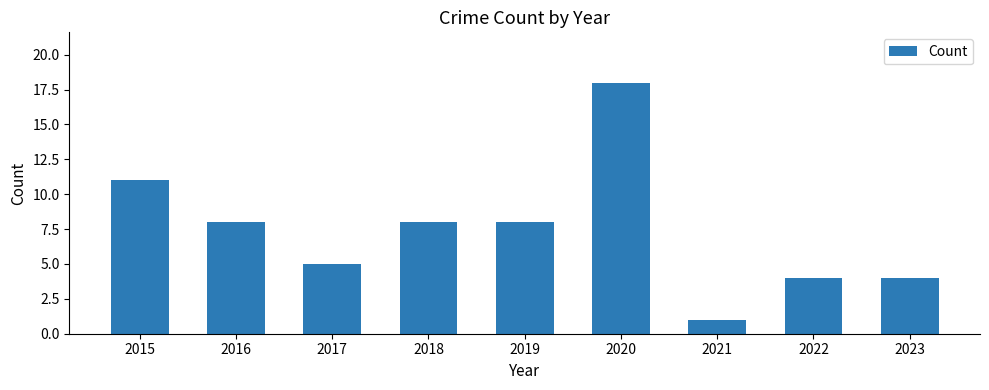

Are the bars grouped side by side (vs. stacked)?

No